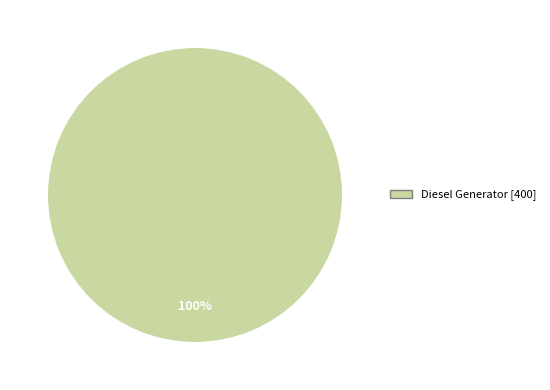

Does any single category account for the majority?

Yes